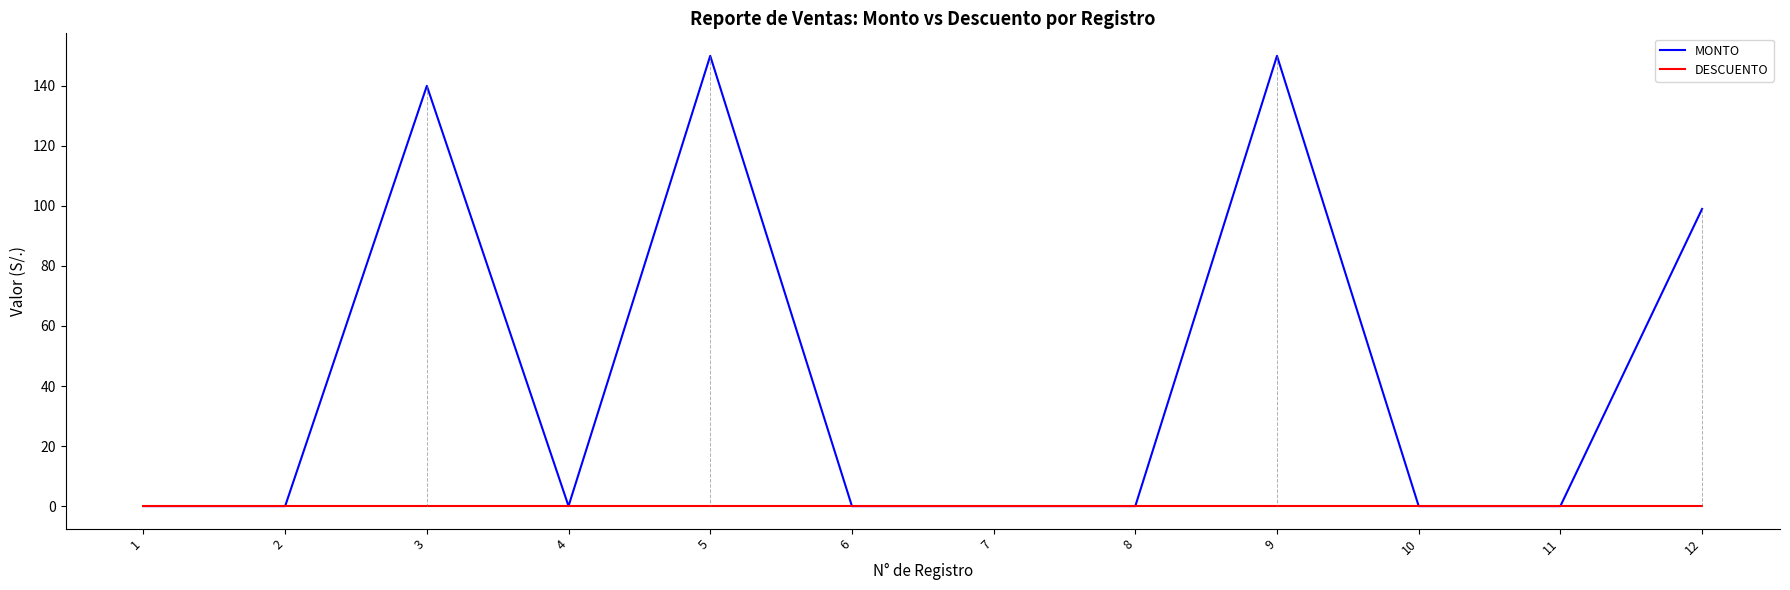

Which series has the largest total across all categories?

MONTO